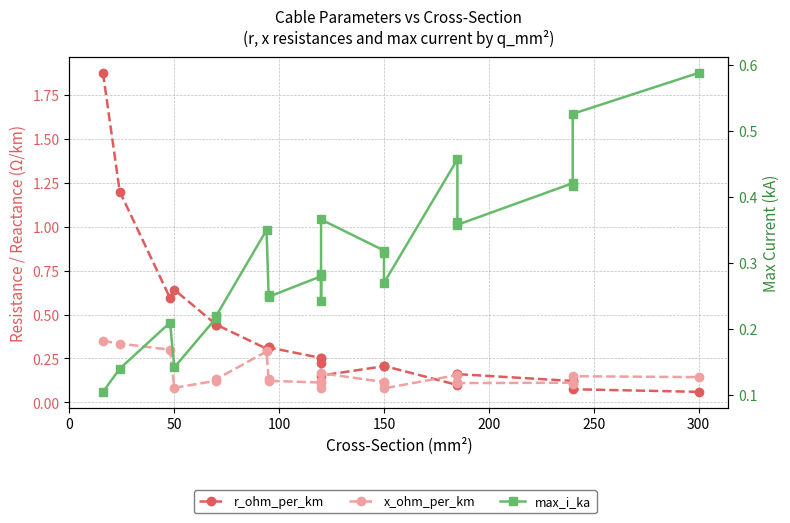

Which series has the widest spread of values?

r_ohm_per_km